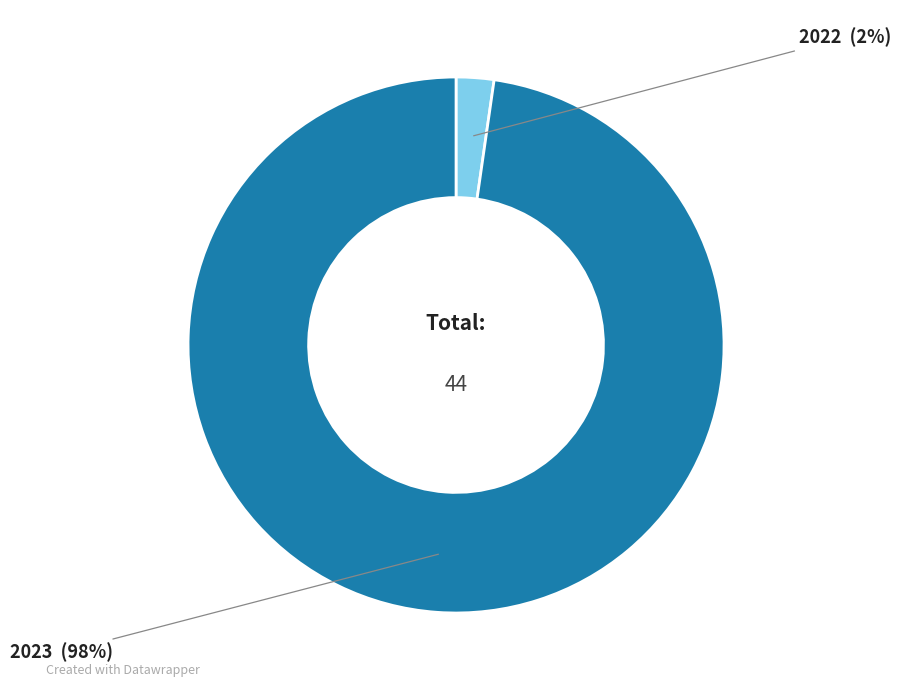

Is there a majority slice in this chart?

Yes